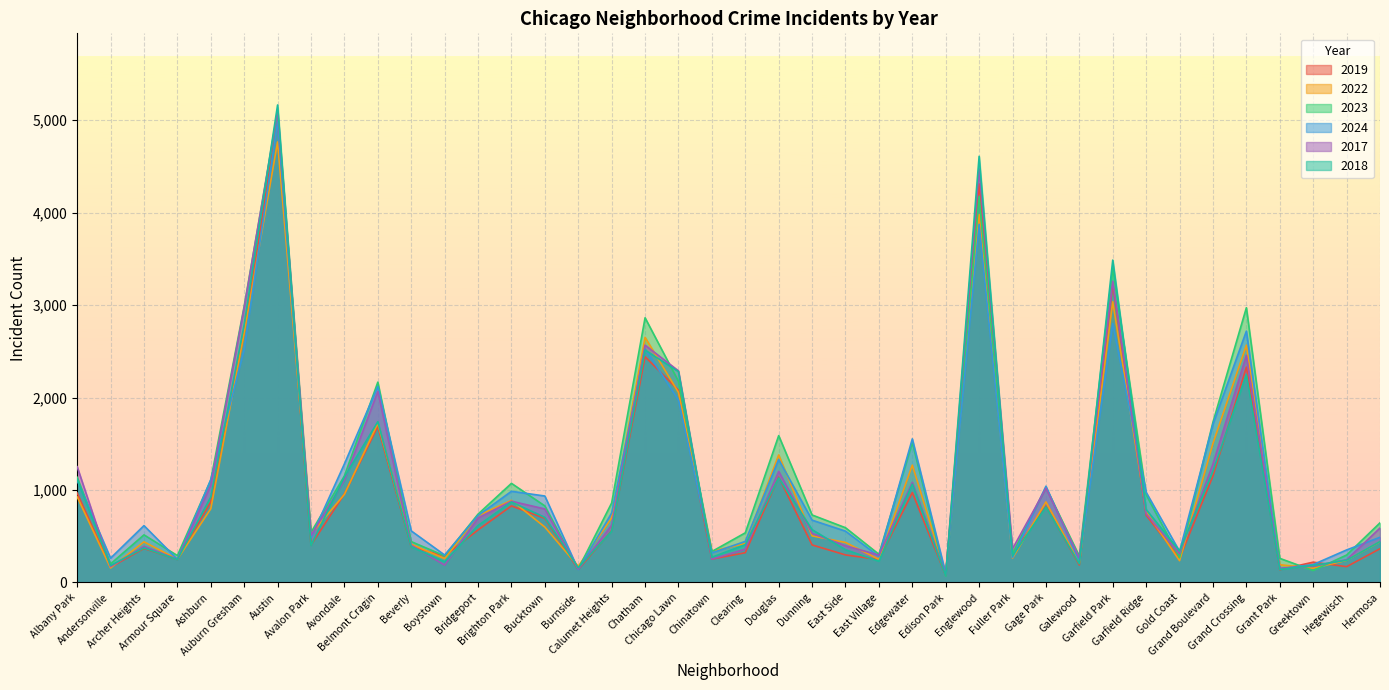

At which label does 2018 reach its peak?

Austin